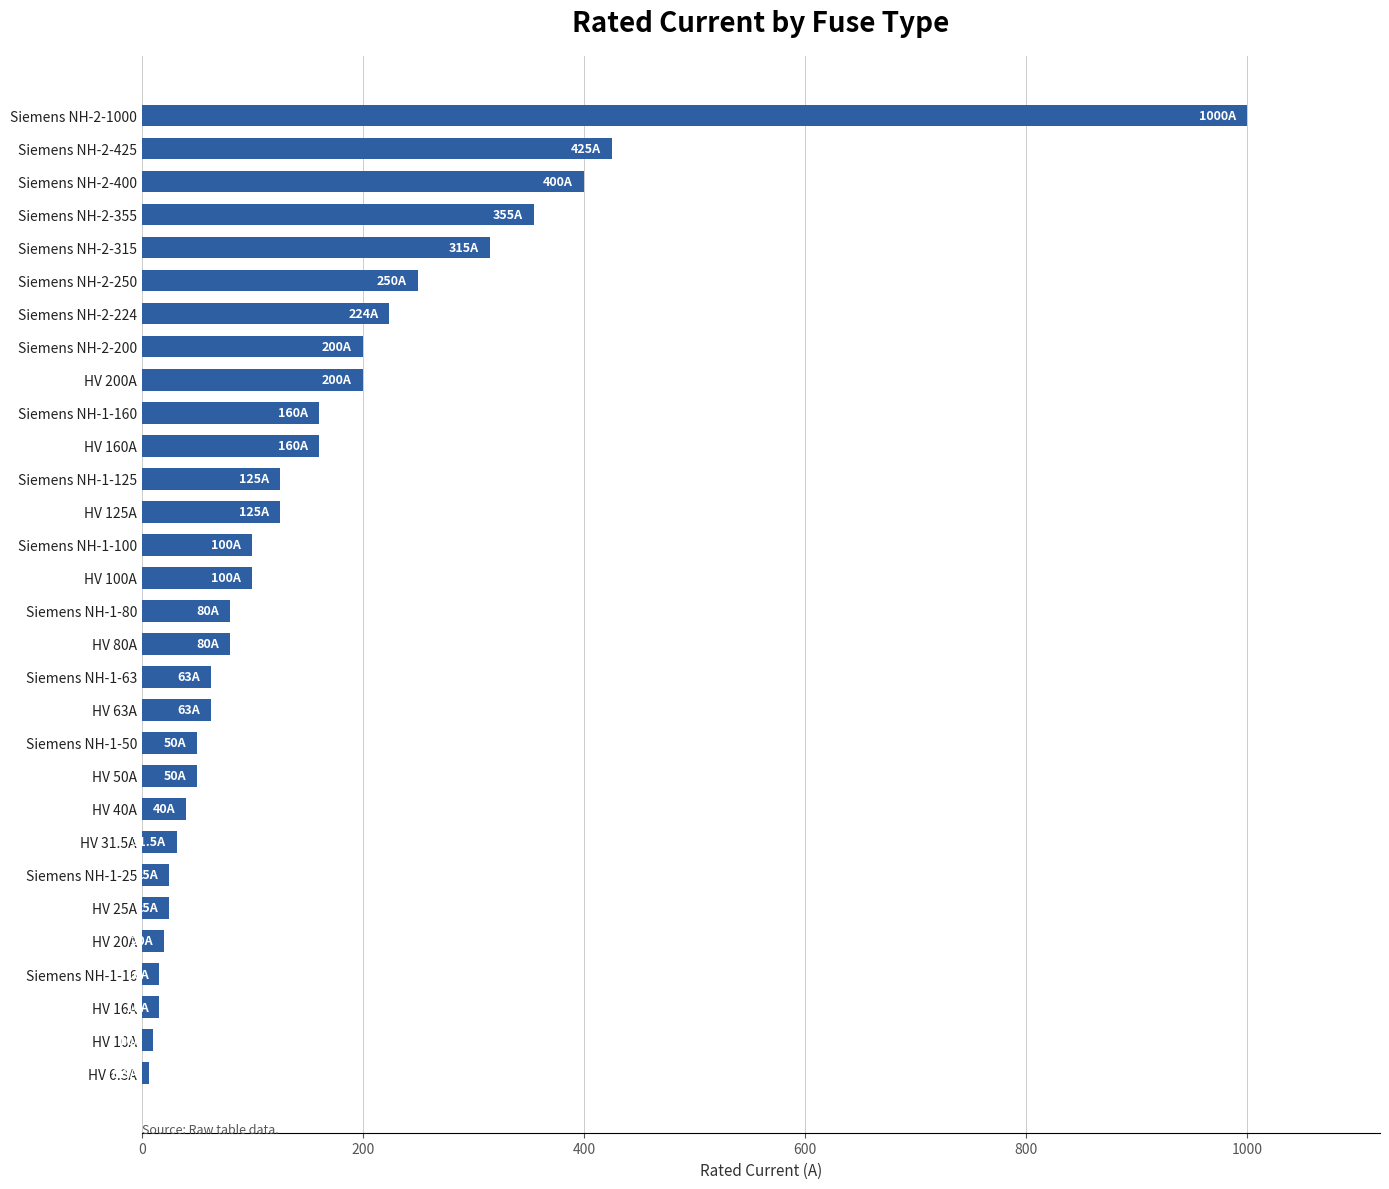

How many bars are there in total?

30